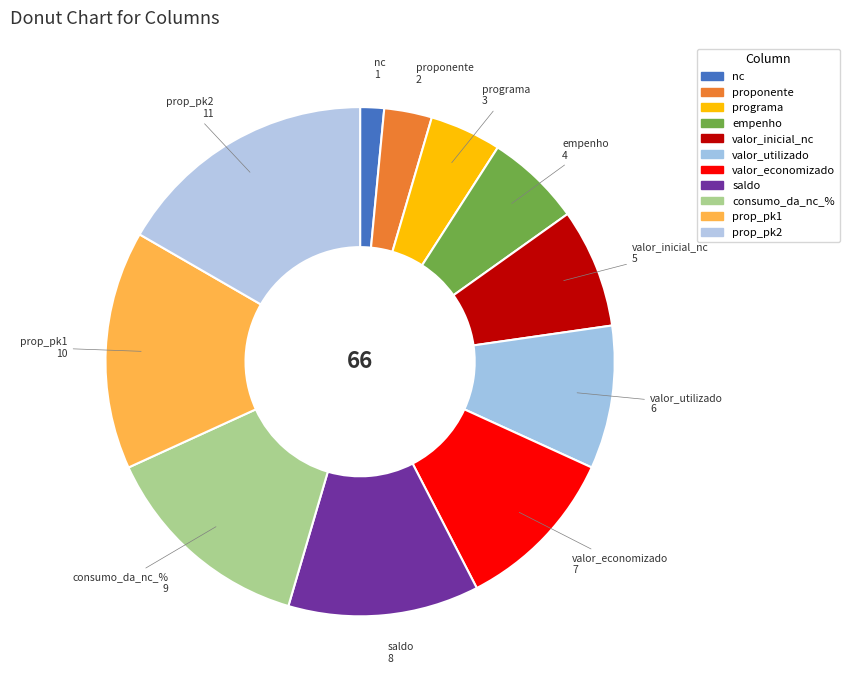

Count the number of slices in the pie.

11